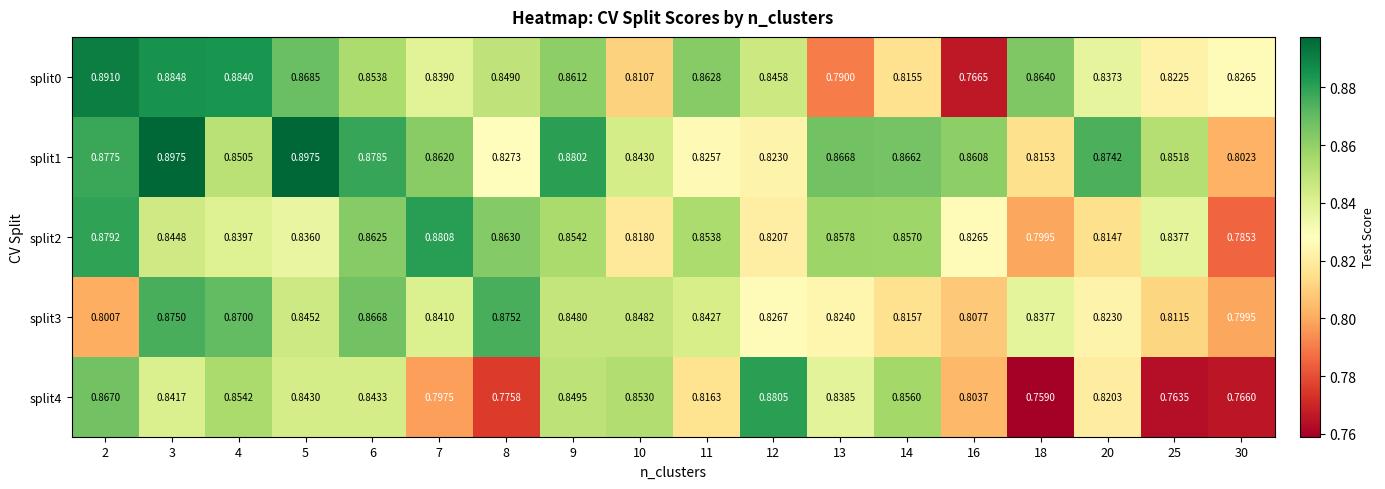

How many distinct data groups are displayed?

5